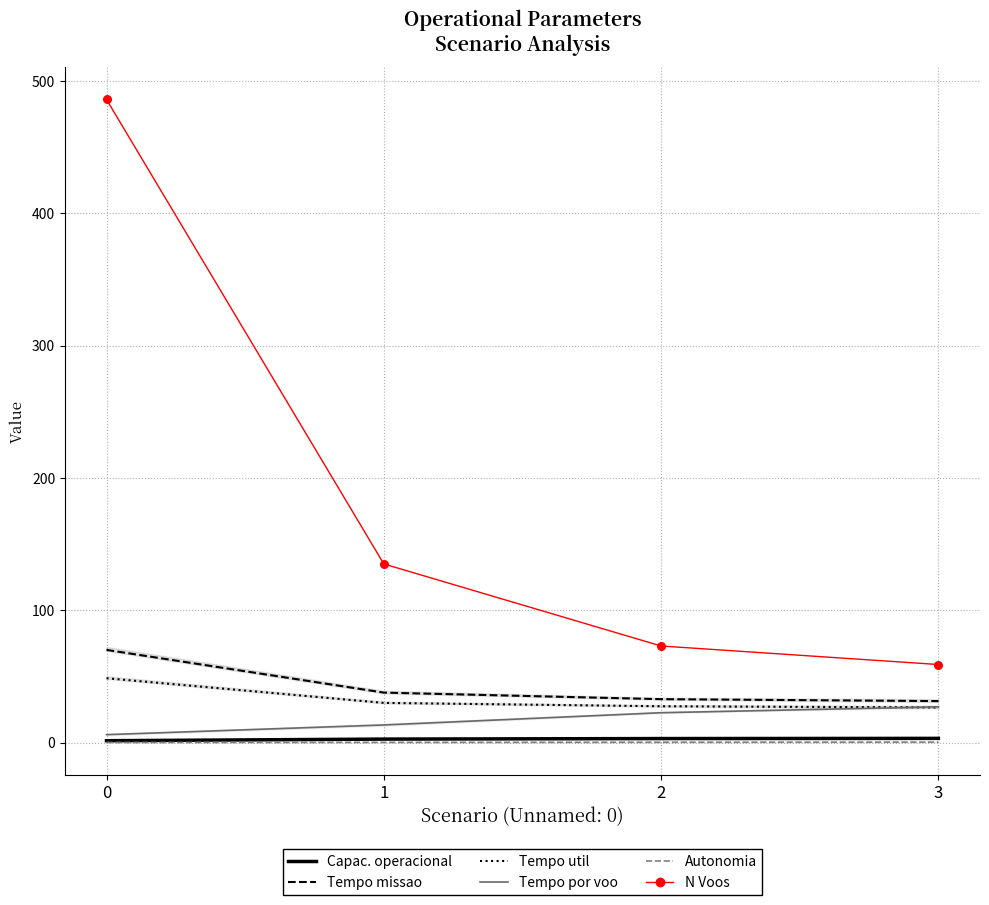

Which series reaches the minimum Y coordinate?

Autonomia Projetada [h]